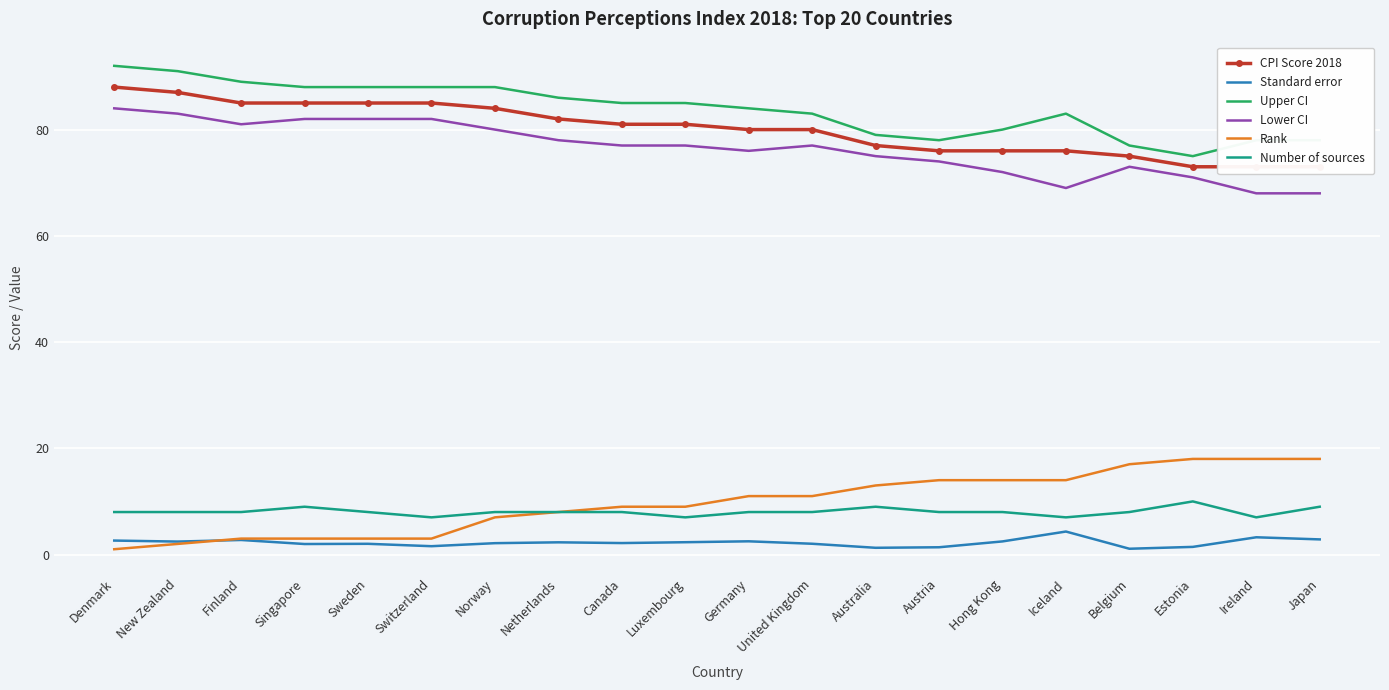

At which category is the sum across all series the highest?

Denmark